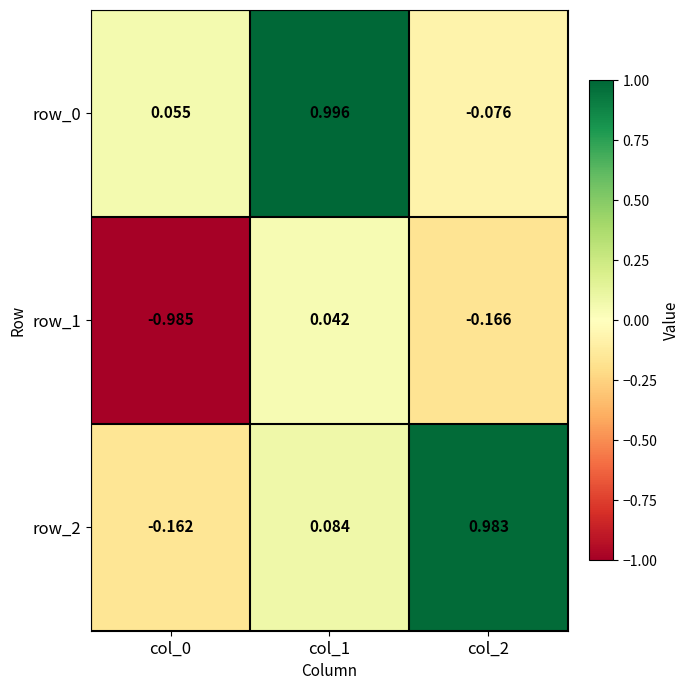

Is the value of row_0 at col_1 greater than the value of row_1 at col_1?

Yes